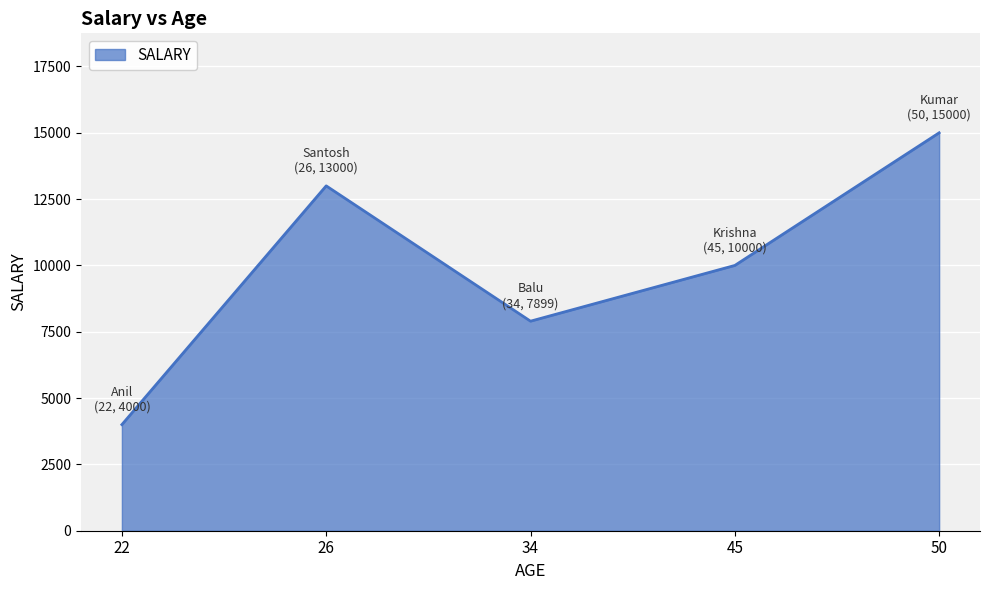

True or false: the data shows 13000 at 26.

True